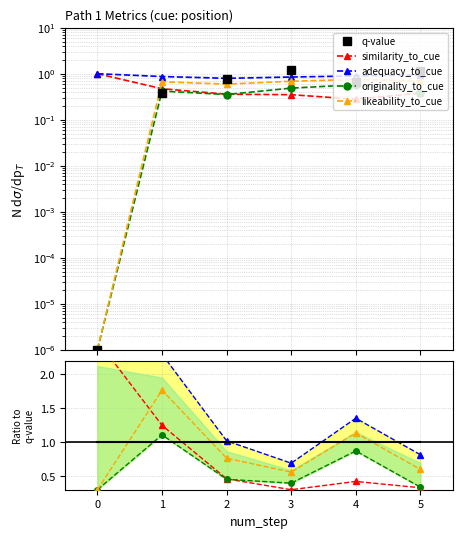

List the series in order of their peak value, highest first.

q-value, similarity_to_cue, adequacy_to_cue, likeability_to_cue, originality_to_cue